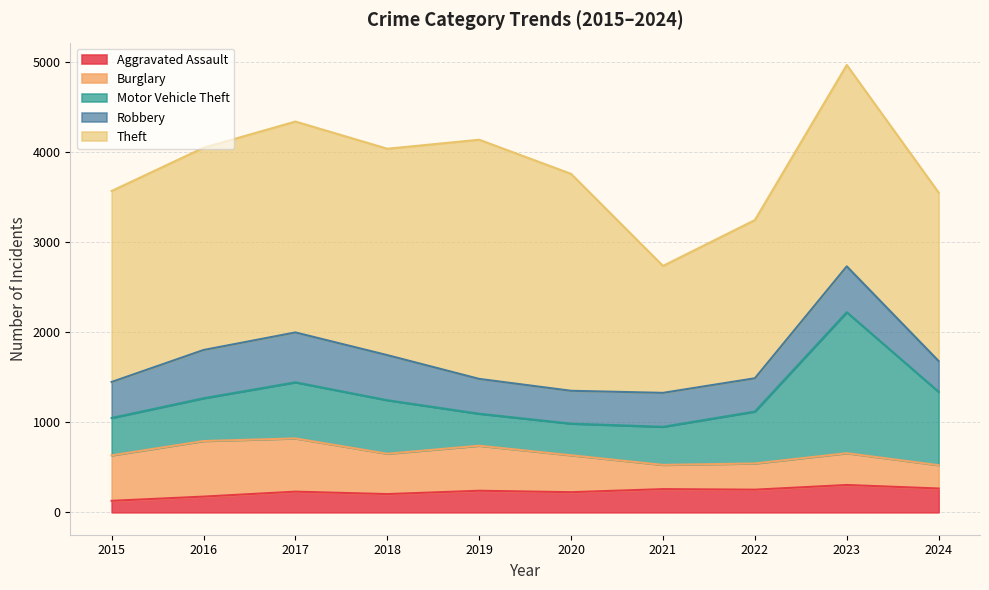

Where is the first local minimum for Theft?

2018